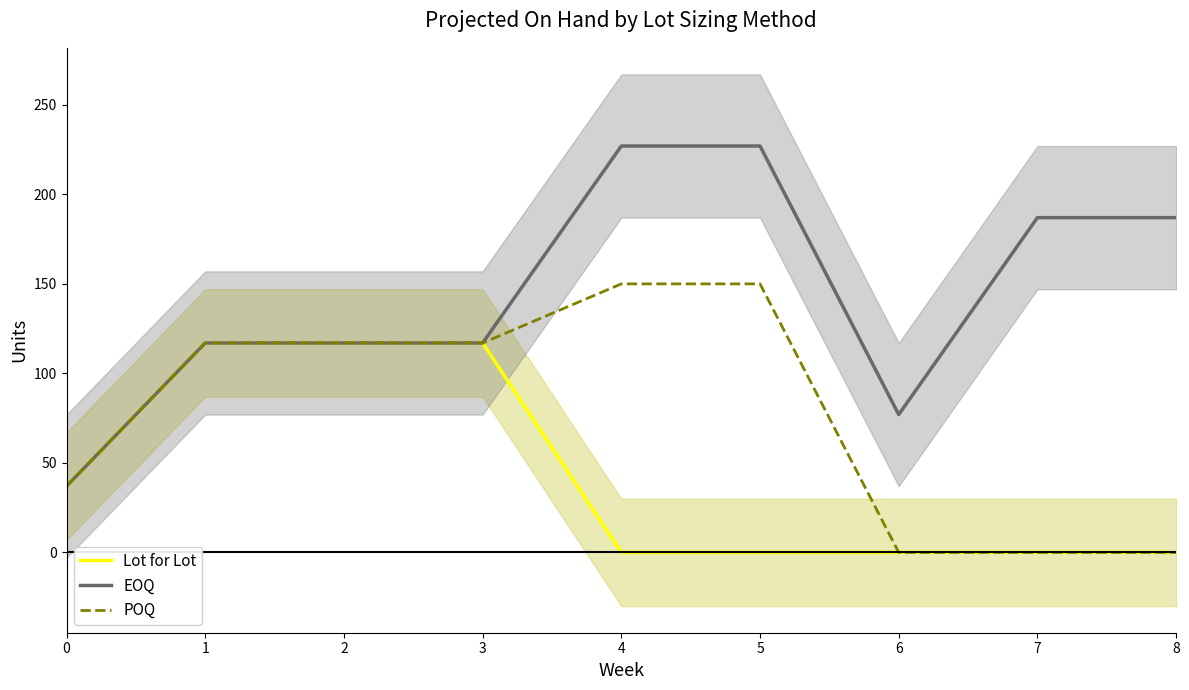

List the series in order of their peak value, highest first.

EOQ, POQ, Lot for Lot